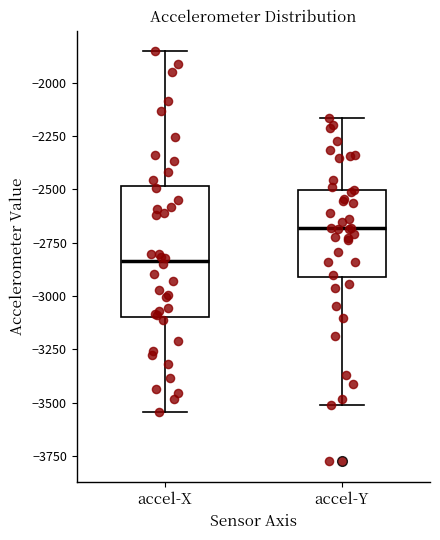

Which box is the tallest, from its lower edge to its upper edge?

accel-X